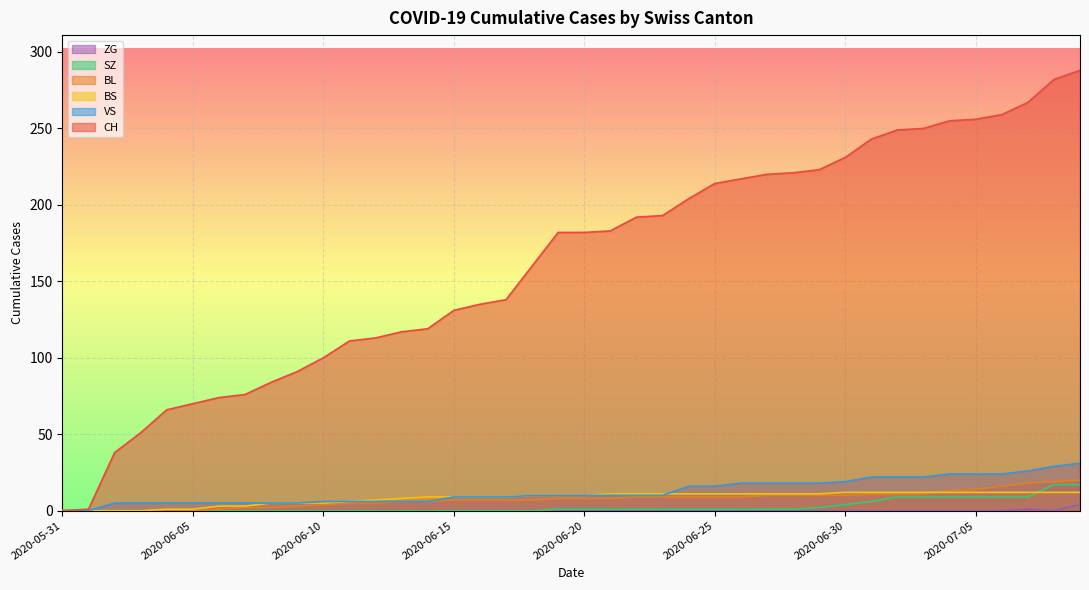

What is the difference between the maximum and minimum values in the SZ series?

17